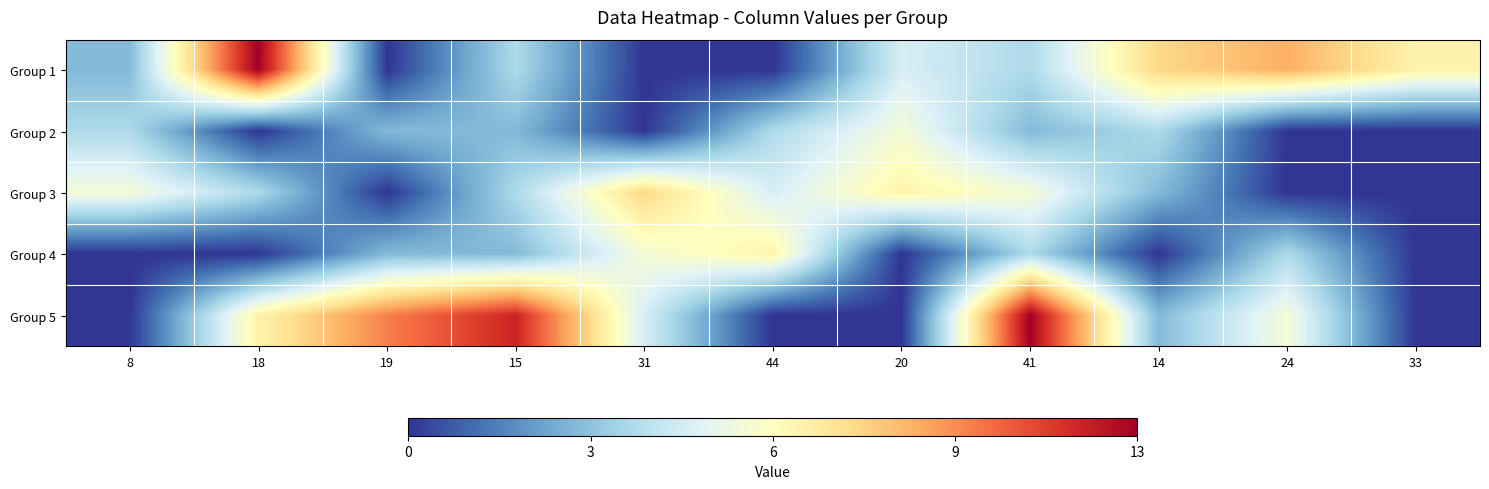

How many data points does each series have?

11